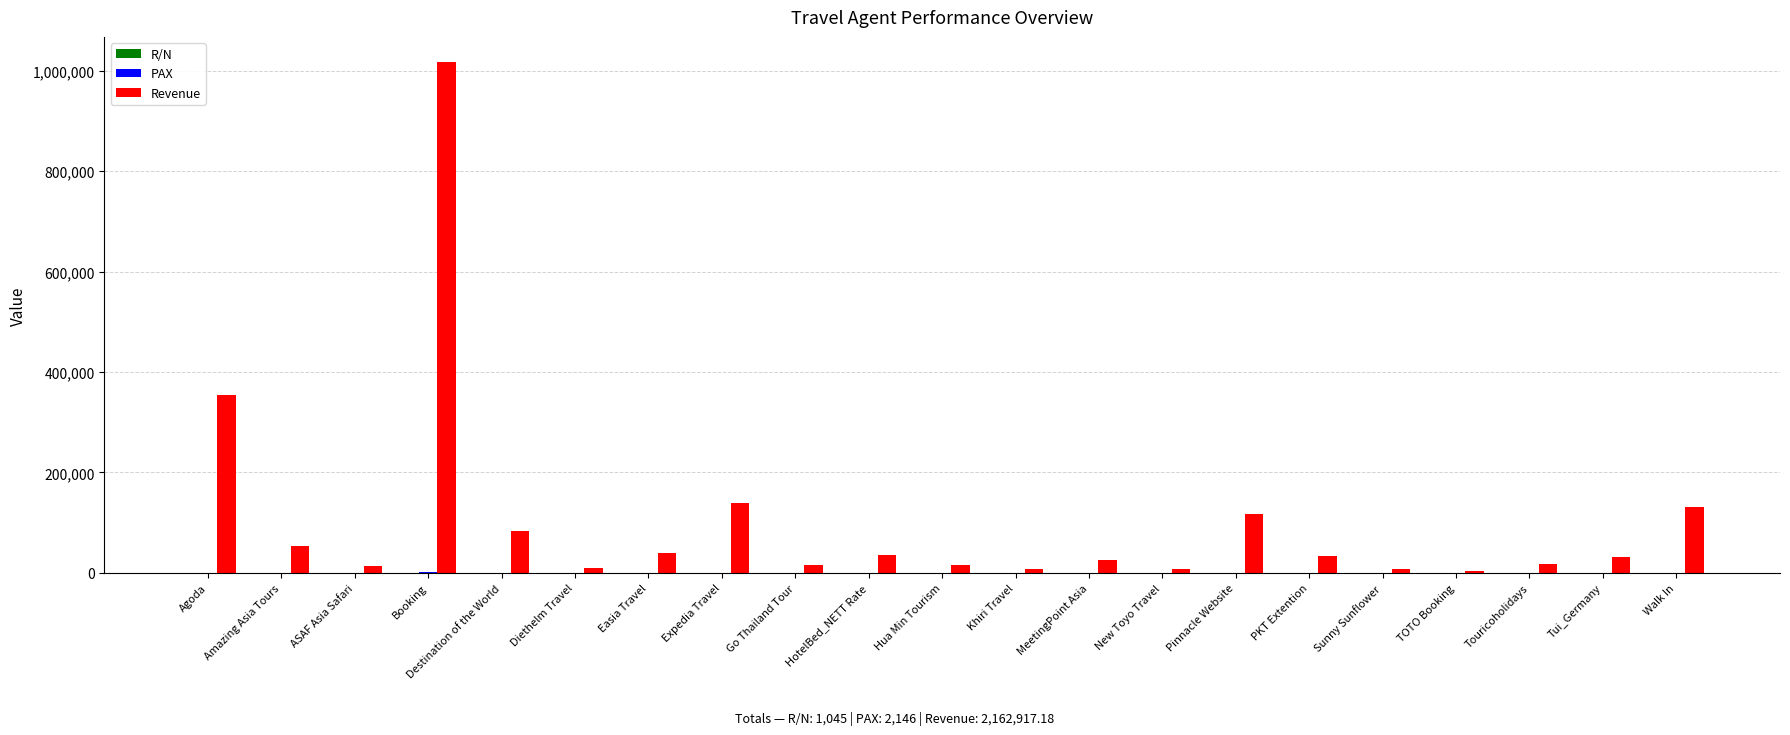

Which series has the largest range (max minus min)?

Revenue